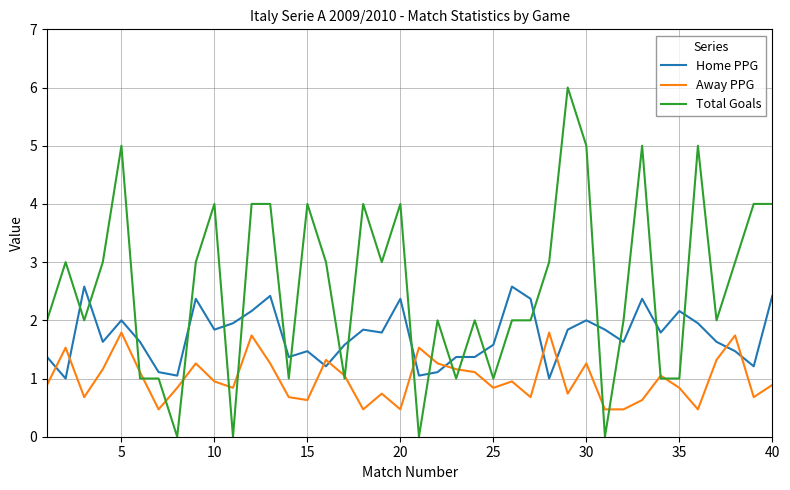

Which series has the widest spread of values?

Total Goals